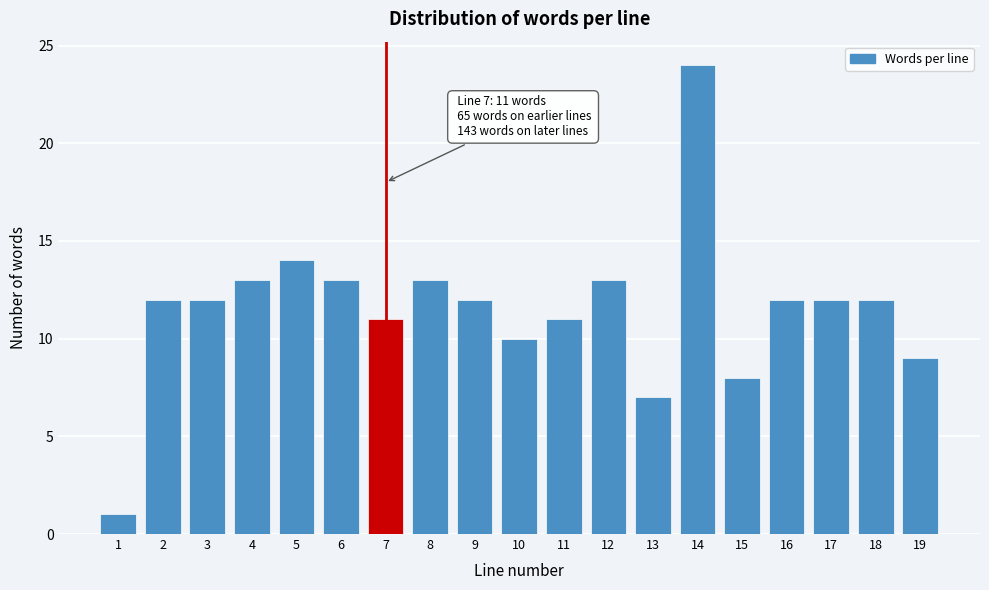

Reading left to right, extract all data points from this chart.

1=1	2=12	3=12	4=13	5=14	6=13	7=11	8=13	9=12	10=10	11=11	12=13	13=7	14=24	15=8	16=12	17=12	18=12	19=9